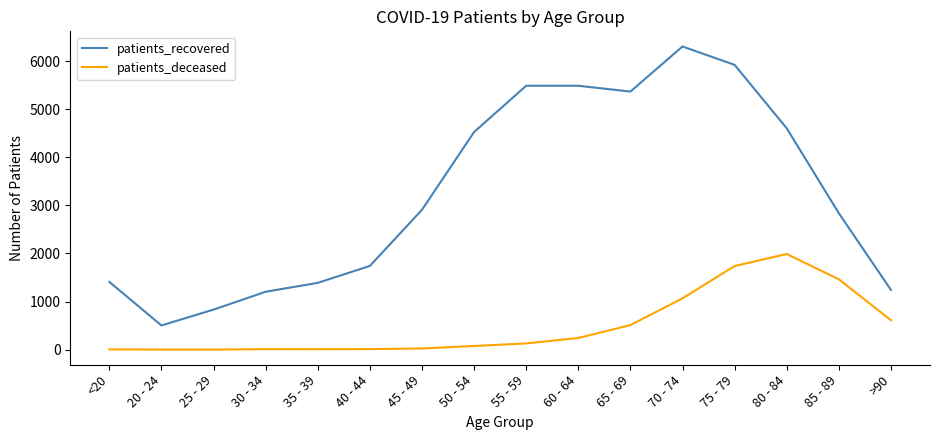

At which category is the sum across all series the highest?

75 - 79